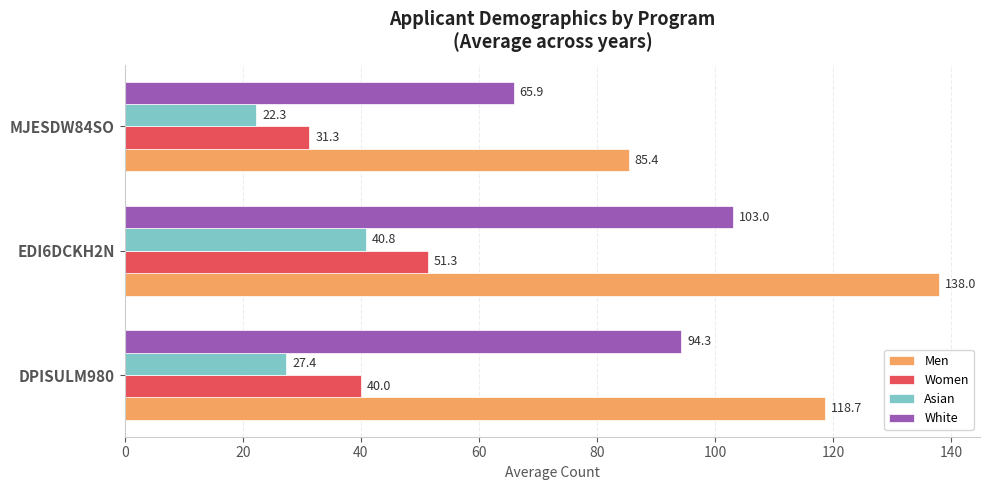

How many data points in Asian are less than 27?

1